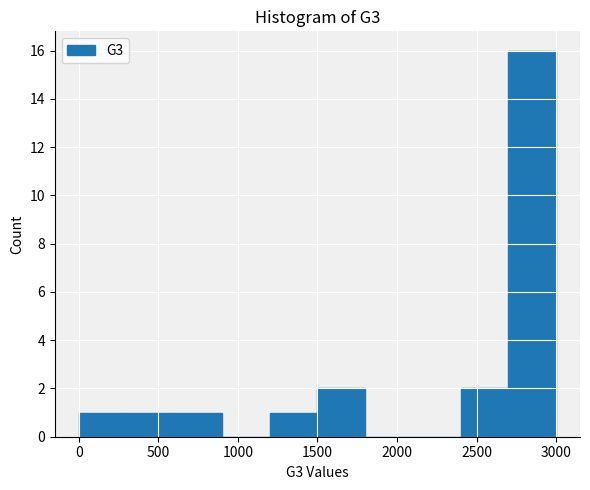

Which range on the x-axis has the tallest bar?

2700 to 3000